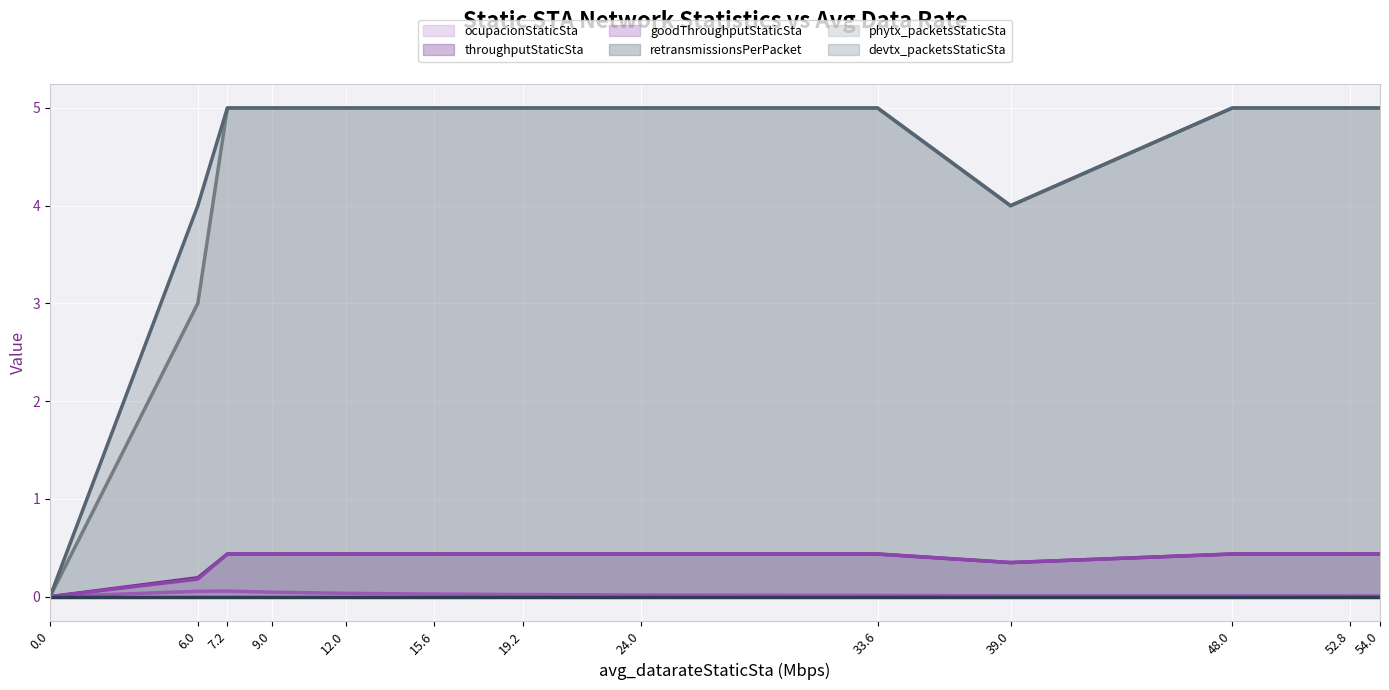

What is the sum of the phytx_packetsStaticSta values at 15.6 and 24.0?

10.0